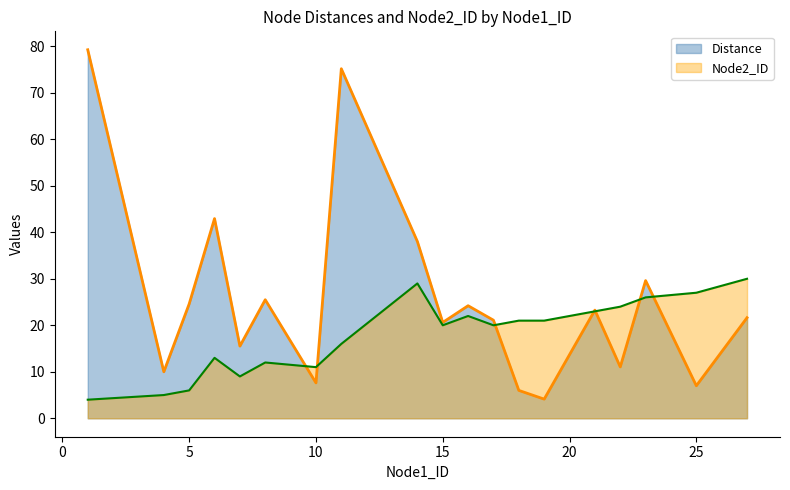

What are all the series names shown in the legend?

Distance, Node2_ID